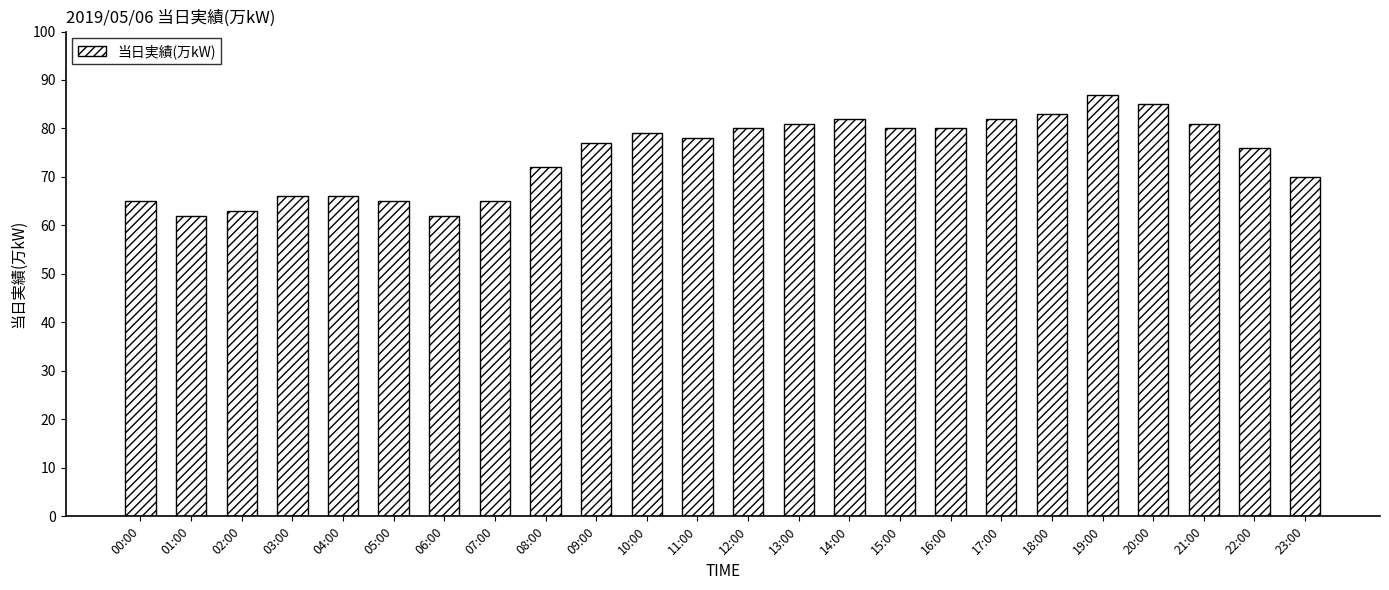

True or false: the data shows 79 at 10:00.

True